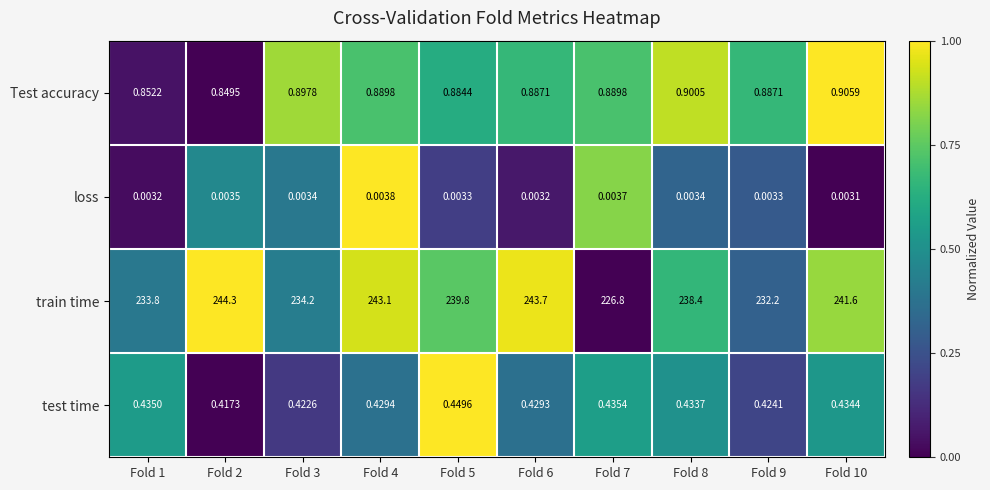

List the series in order of their peak value, highest first.

train time, Test accuracy, test time, loss